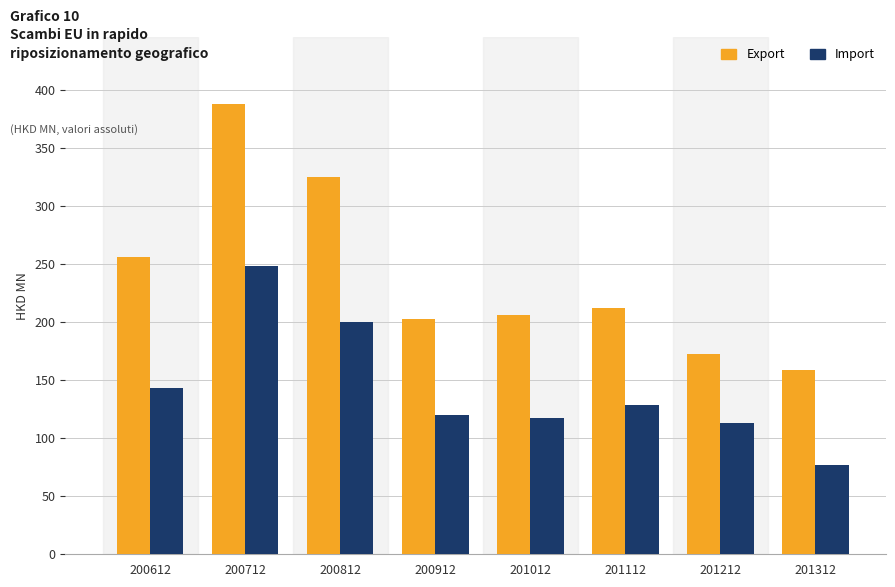

What is the difference between the maximum and minimum values in the Export series?

228.9